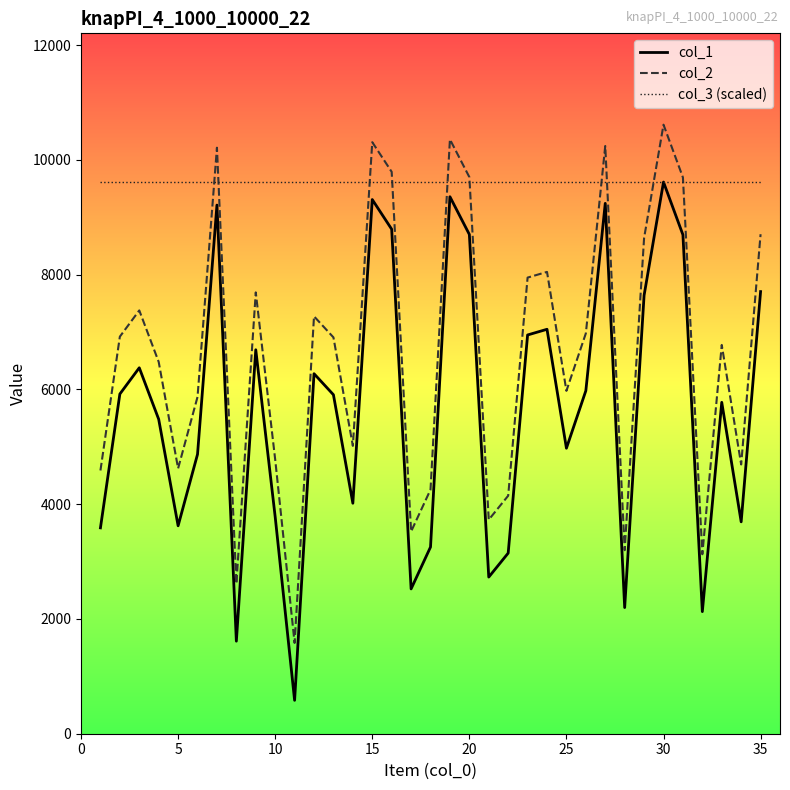

Which series has the largest total across all categories?

col_3 (scaled)